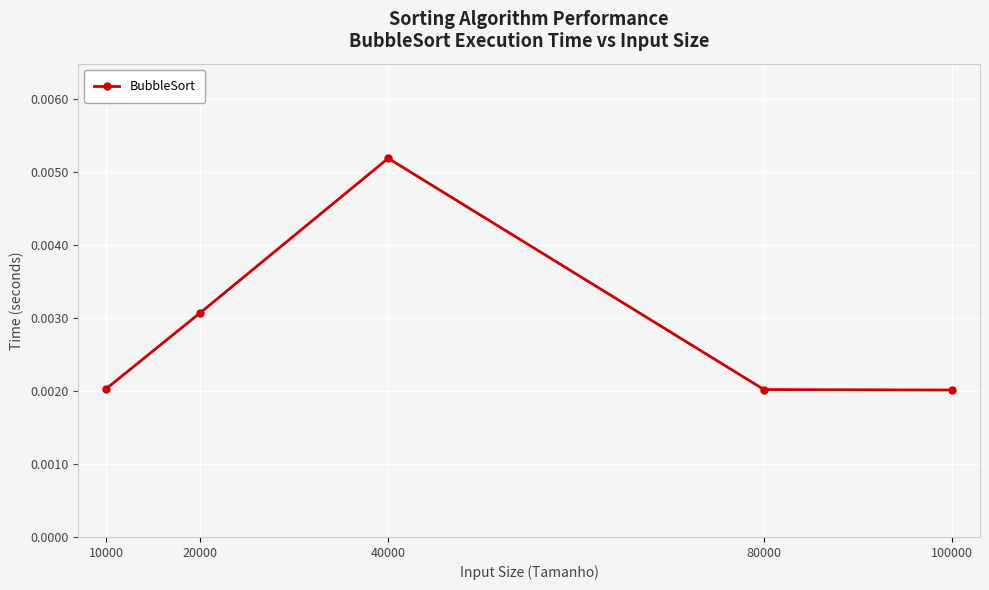

Which category has the highest value across all series?

40000